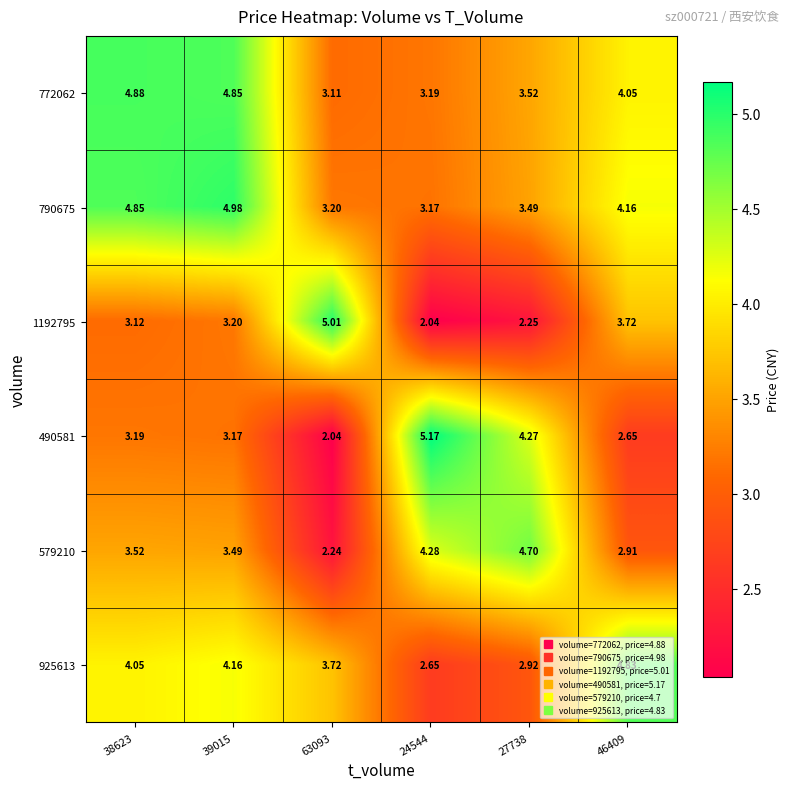

Is the value of 490581 at 24544 greater than the value of 1192795 at 38623?

Yes